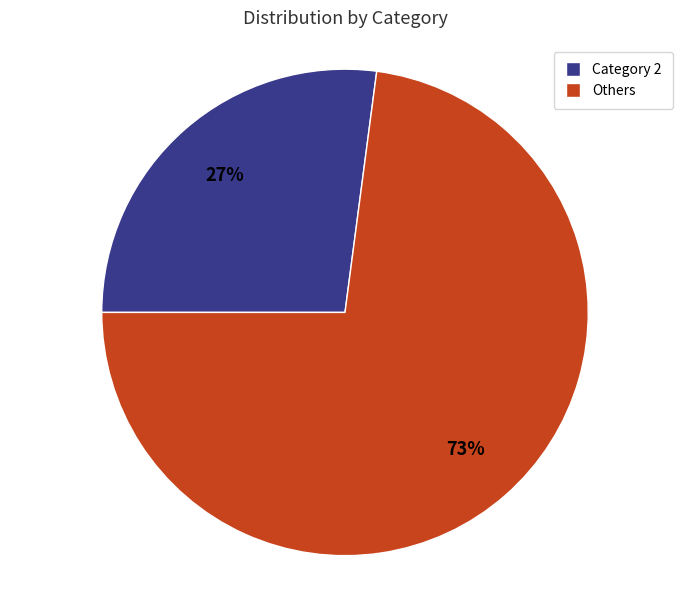

Is there a majority slice in this chart?

Yes